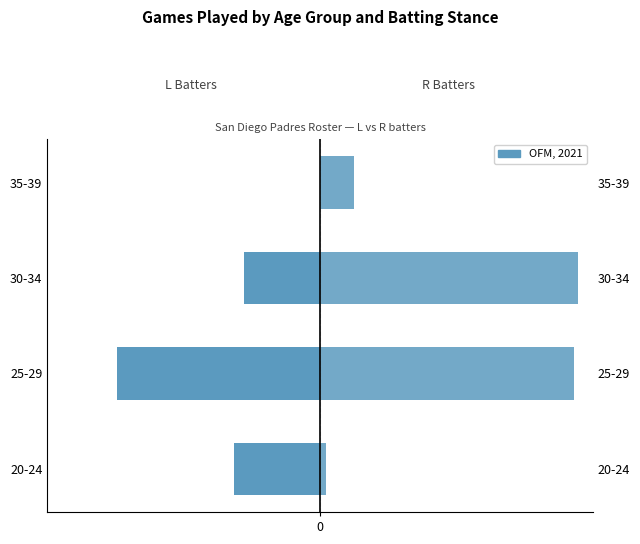

Is the value of R (Right) at 35-39 greater than the value of L (Left) at 30-34?

Yes